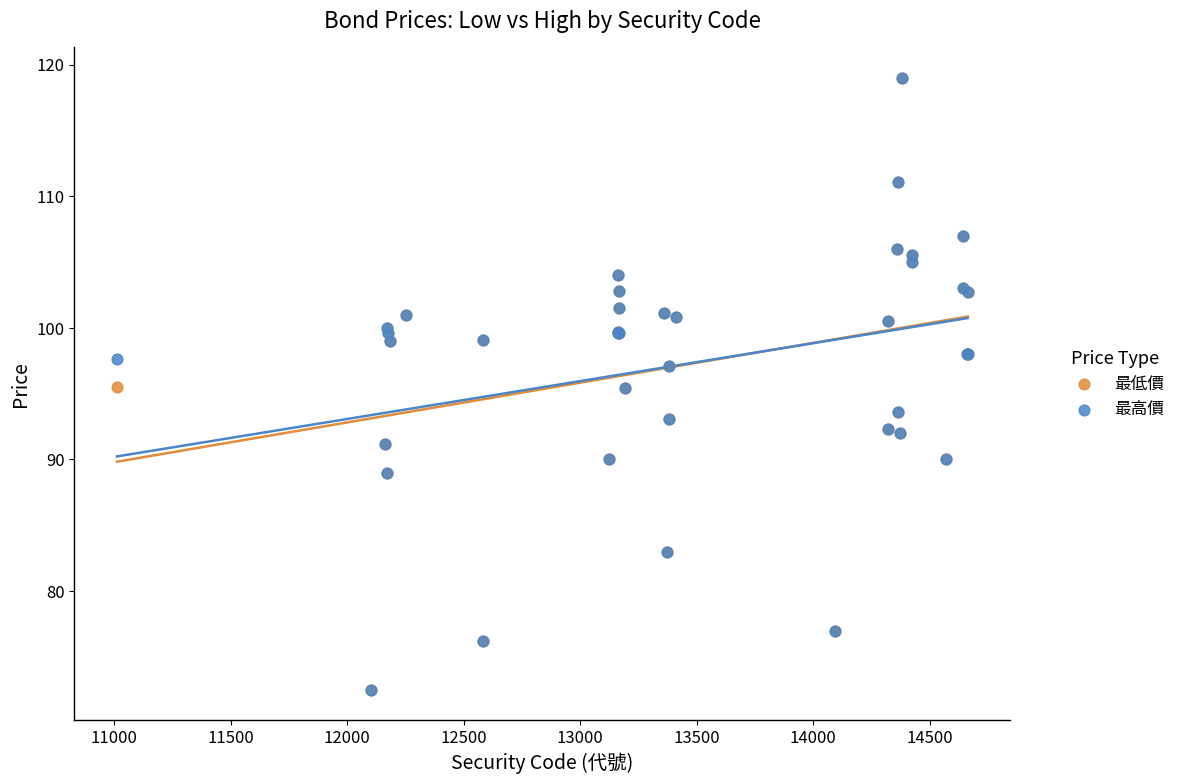

What are all the series names shown in the legend?

最低價, 最高價